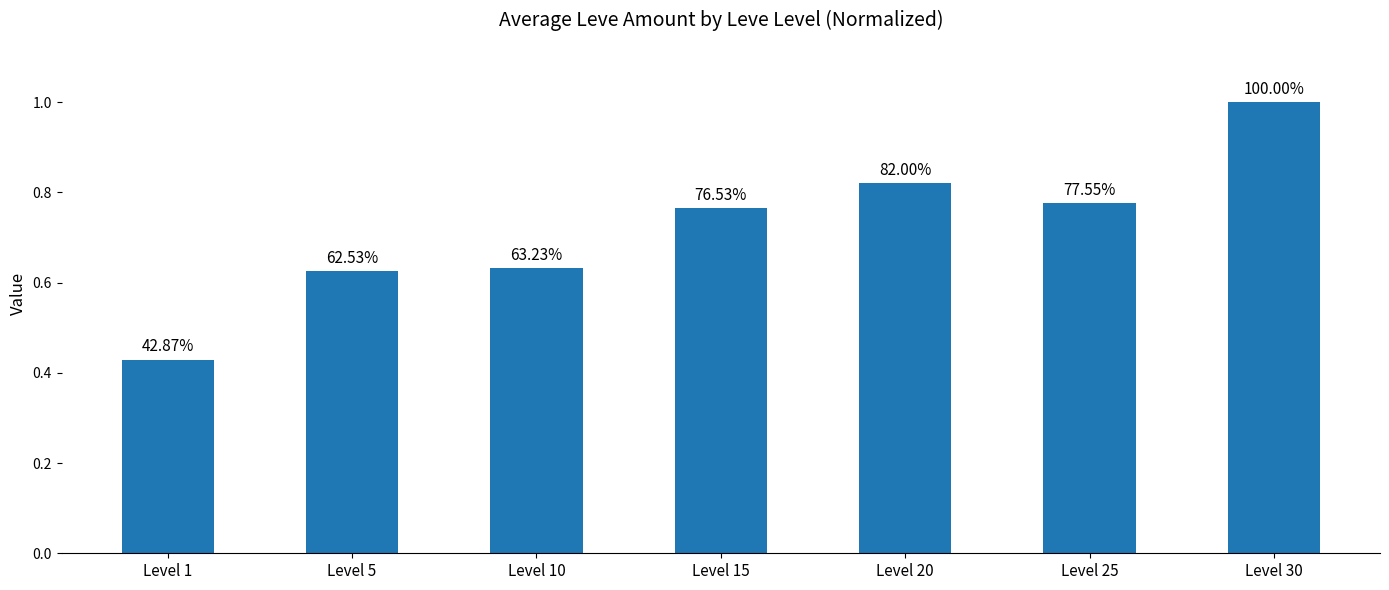

What is the maximum value shown in the chart?

1.0